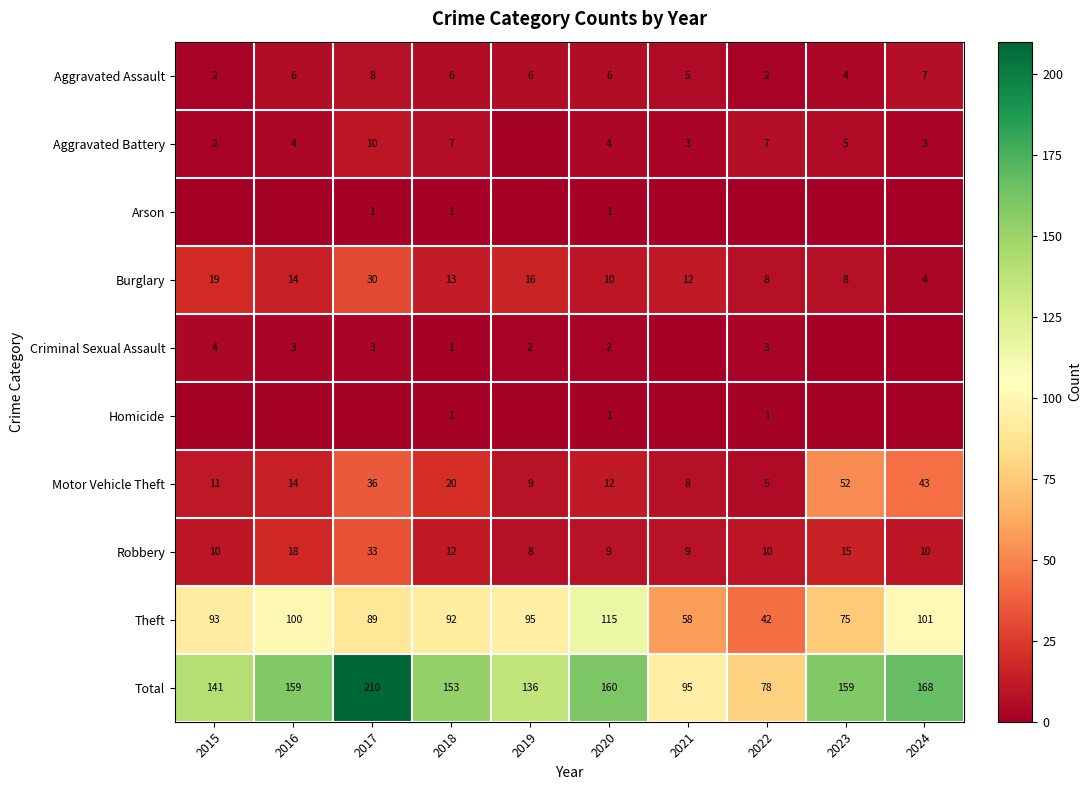

Between 2016 and 2019, which is larger?

2016